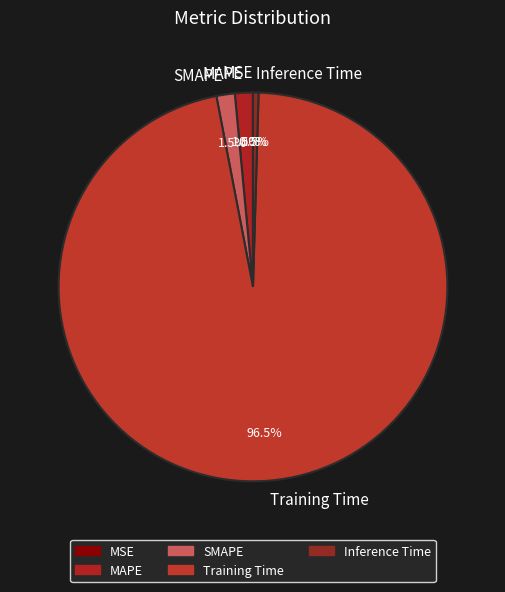

Is there a majority slice in this chart?

Yes